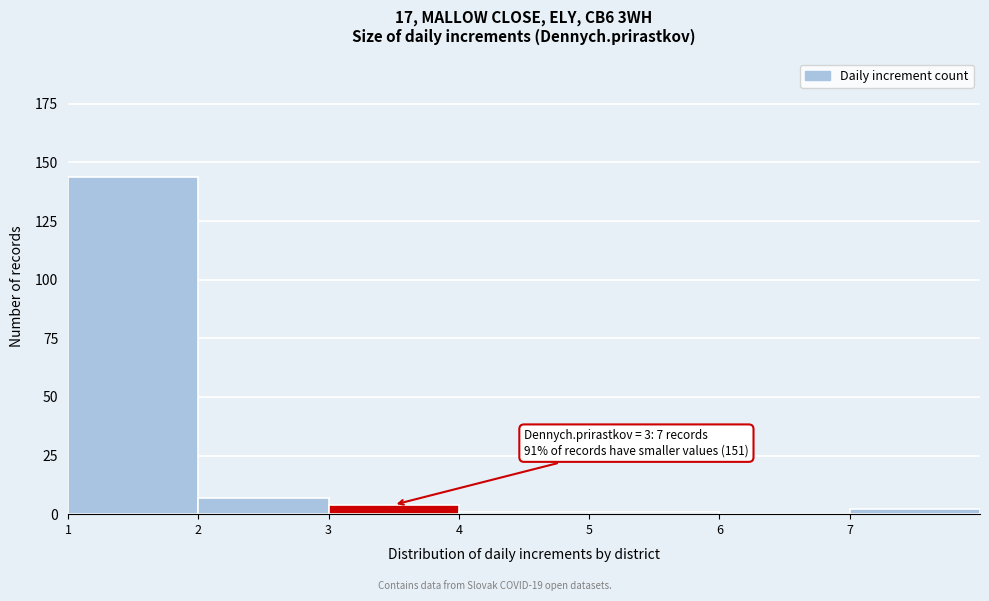

Which range on the x-axis has the tallest bar?

1 to 2